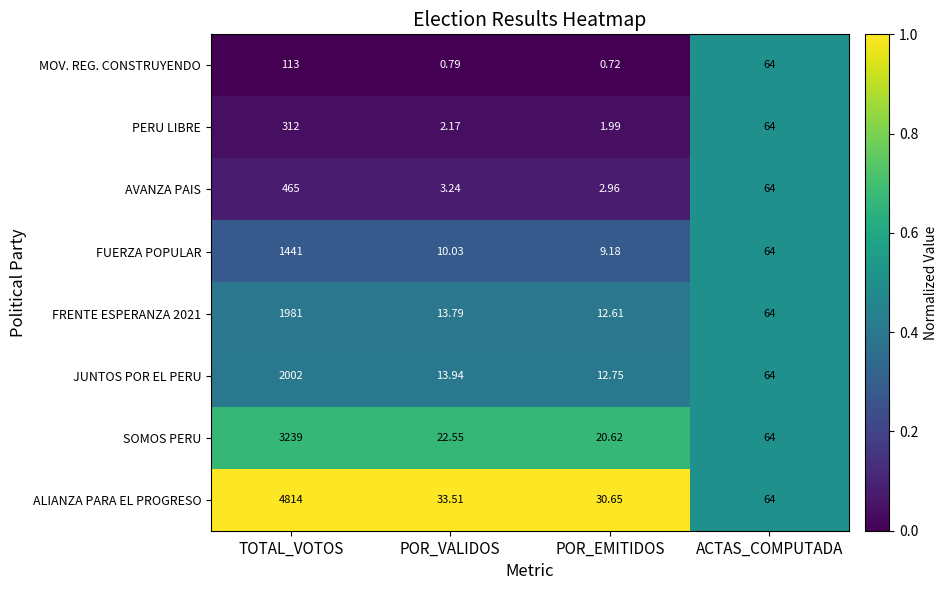

At which category does the chart reach its peak across all series?

TOTAL_VOTOS